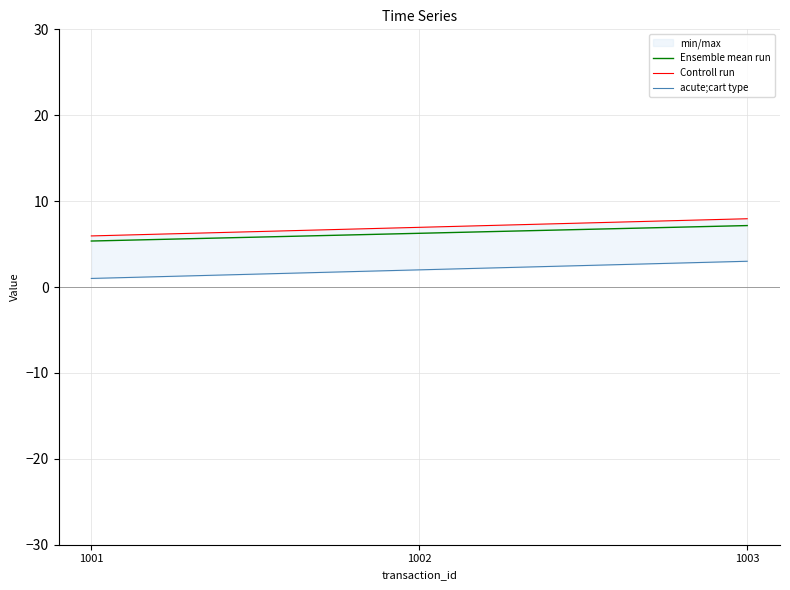

Reading right to left, transcribe all the data shown in this chart.

Ensemble mean run: 1003=7.2	1002=6.3	1001=5.4
Controll run: 1003=8.0	1002=7.0	1001=6.0
acute;cart type: 1003=3.0	1002=2.0	1001=1.0